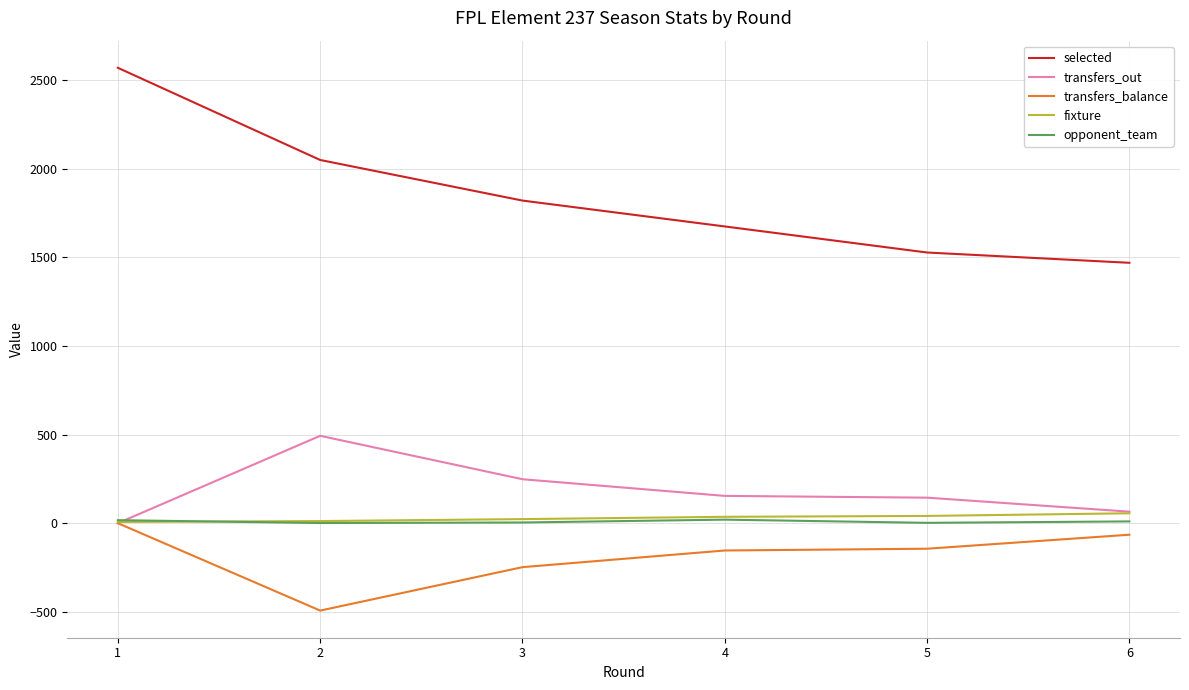

Which label corresponds to the largest value in the chart?

1